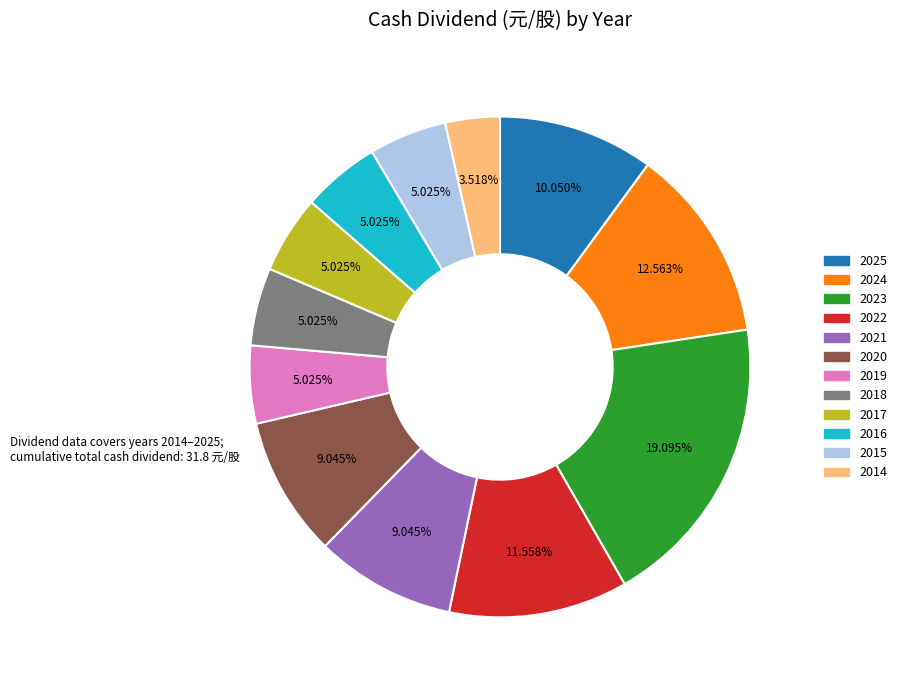

How many segments does this pie chart have?

12